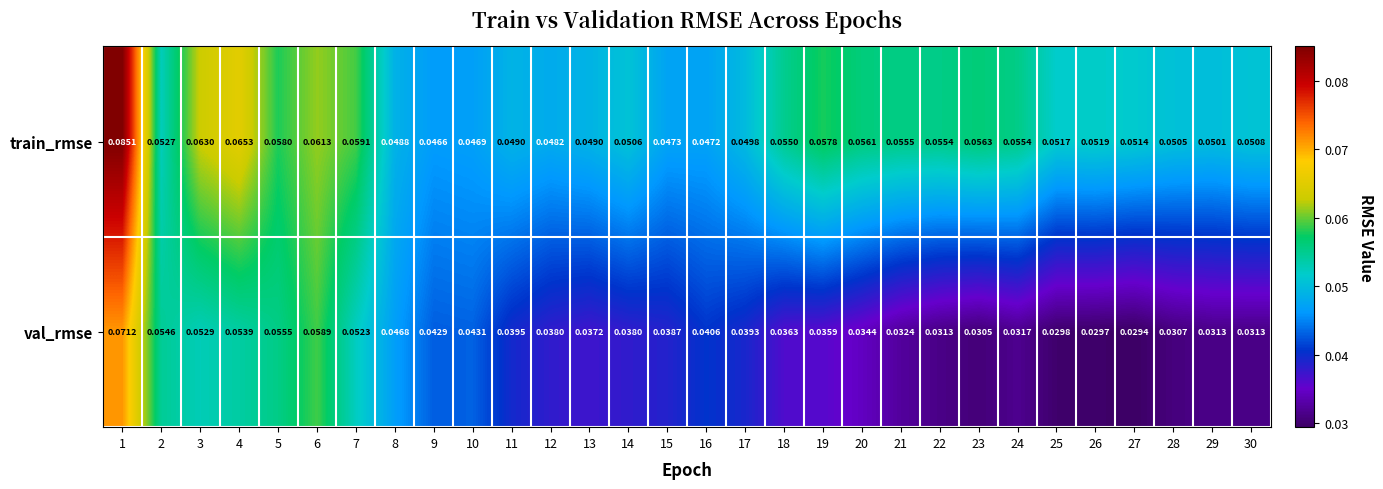

Is the value of train_rmse at 8 greater than the value of val_rmse at 21?

Yes